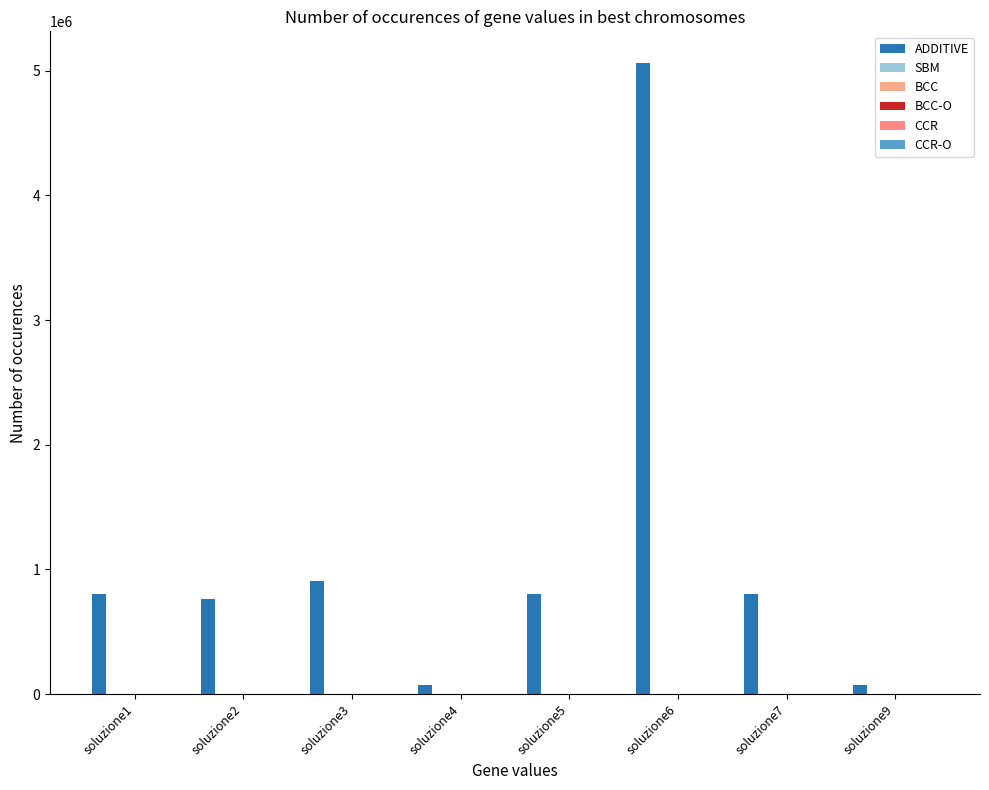

Reading left to right, extract all data points from this chart.

ADDITIVE: 800422.6	764147.6	904083.3	73854.1	800508.7	5062467.3	800422.7	73854.1
SBM: 0.4	0.3	0.1	0.8	0.3	0.5	0.0	0.8
BCC: 0.6	0.6	0.2	0.9	0.6	0.6	0.6	0.9
BCC-O: 1.7	1.6	1.8	1.1	1.7	1.7	1.7	1.1
CCR: 0.6	0.6	0.2	0.9	0.6	0.6	0.6	0.9
CCR-O: 1.7	1.6	4.4	1.1	1.7	1.7	1.7	1.2